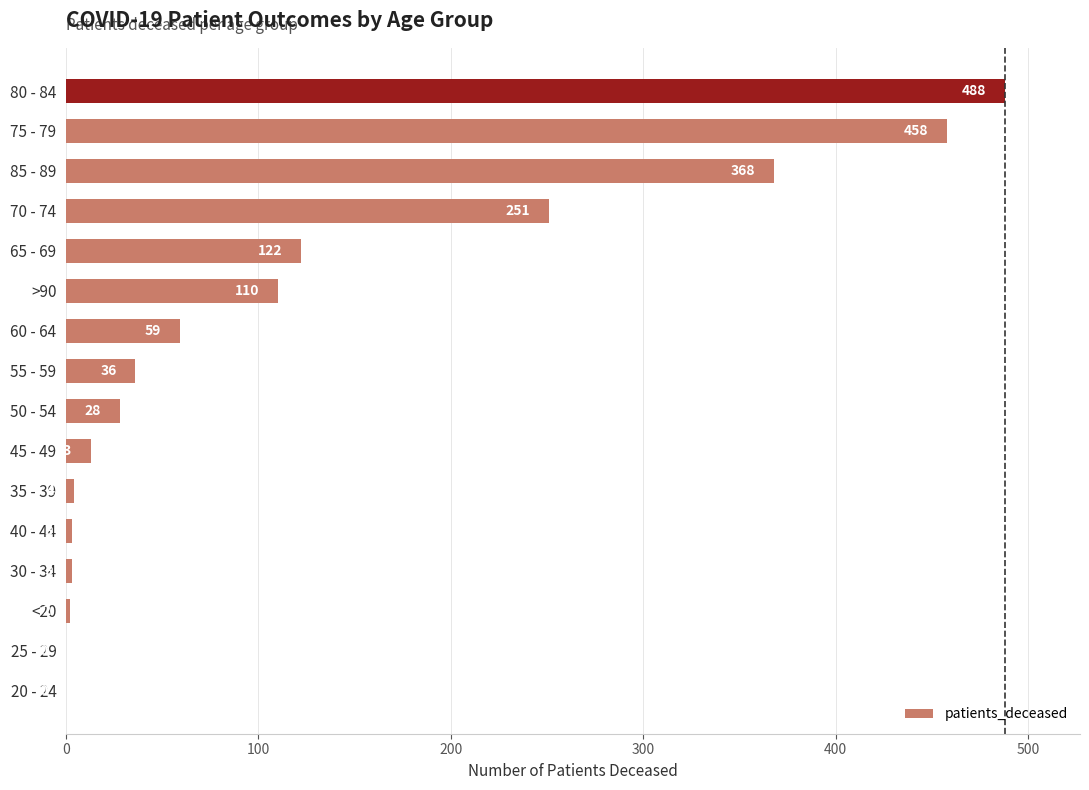

How many values are above zero?

14